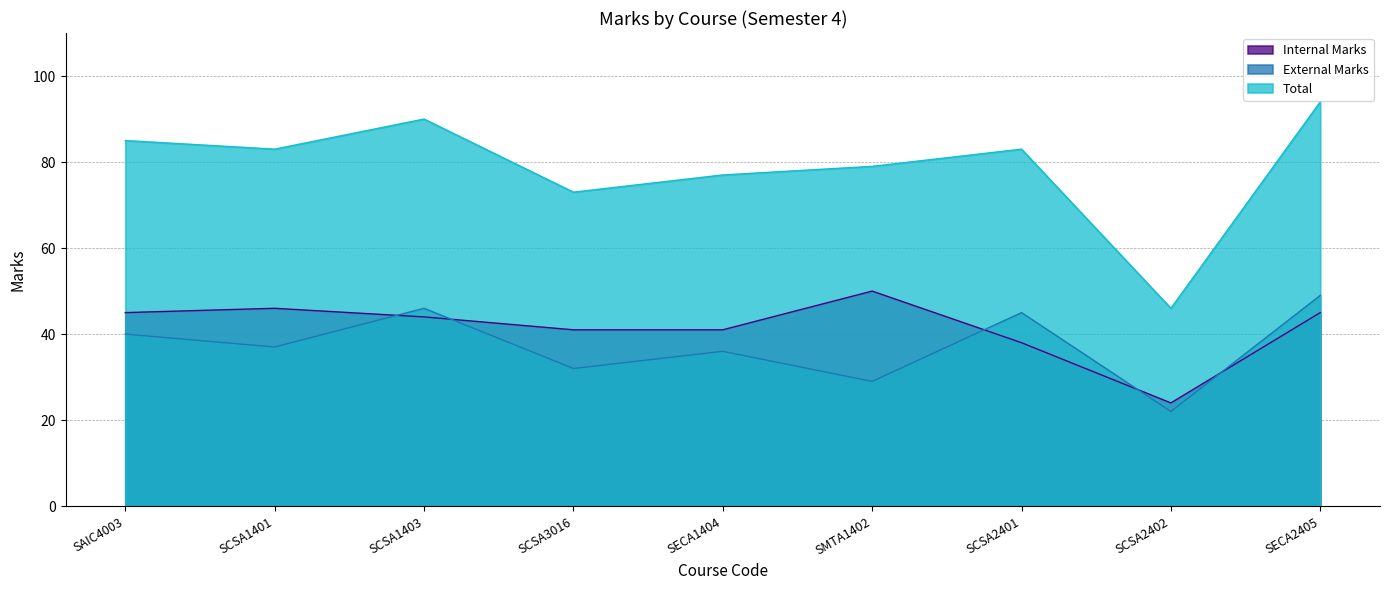

What is the label of the 3rd point from the right?

SCSA2401